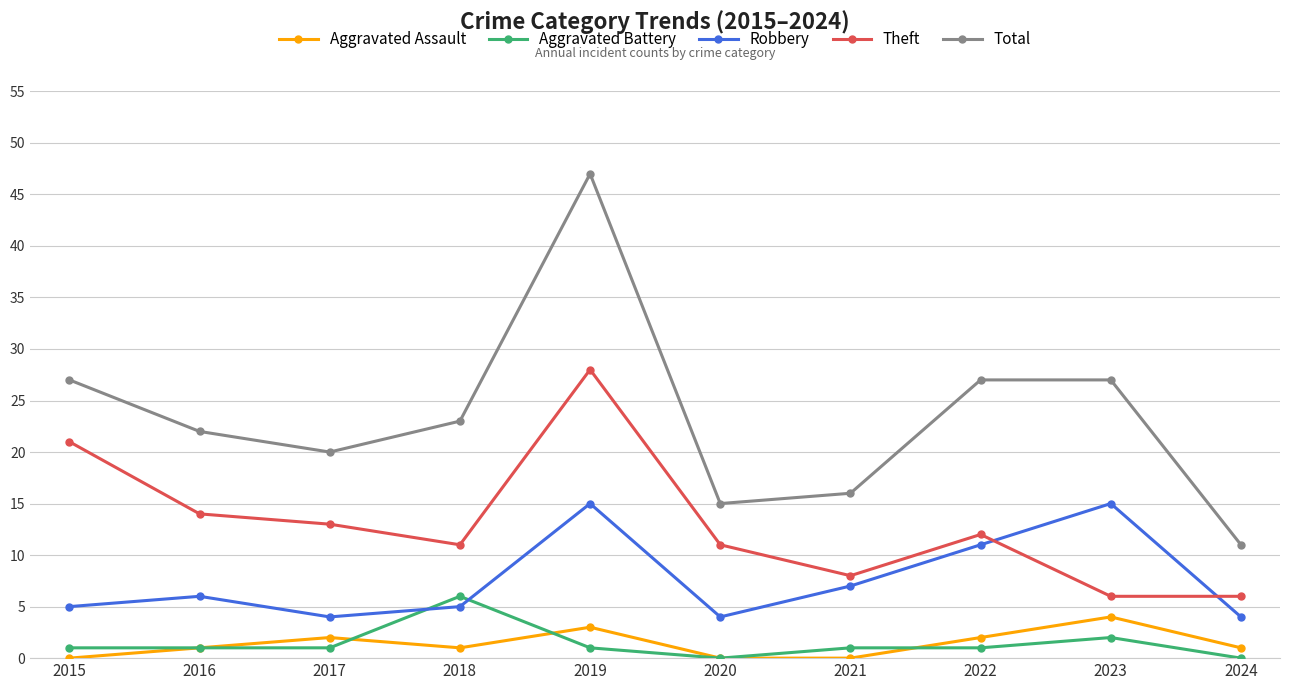

The value of Robbery at 2018 is 5. True or false?

True